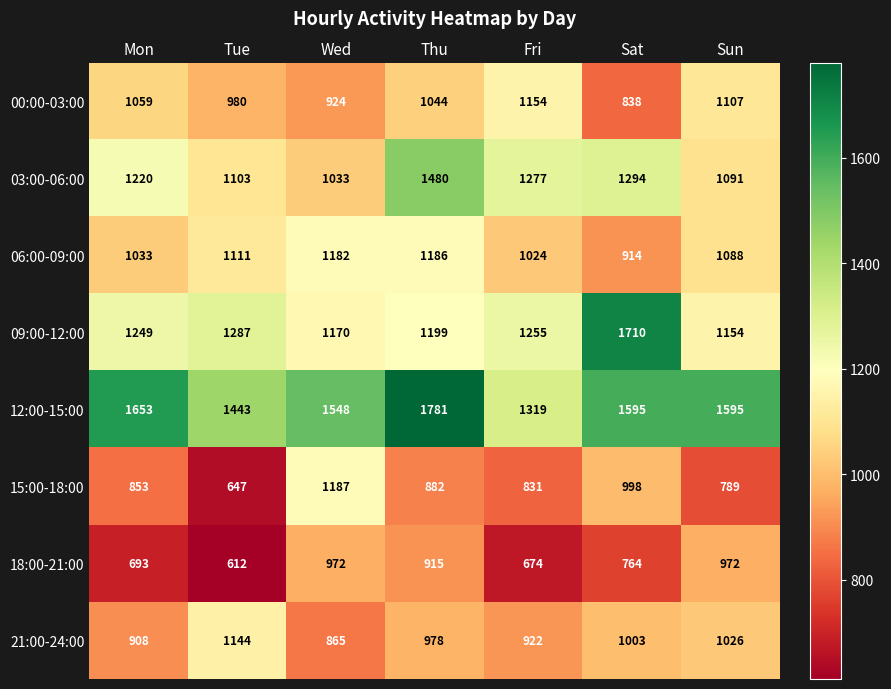

Is it true that 09:00-12:00 equals 1961 at Tue?

False